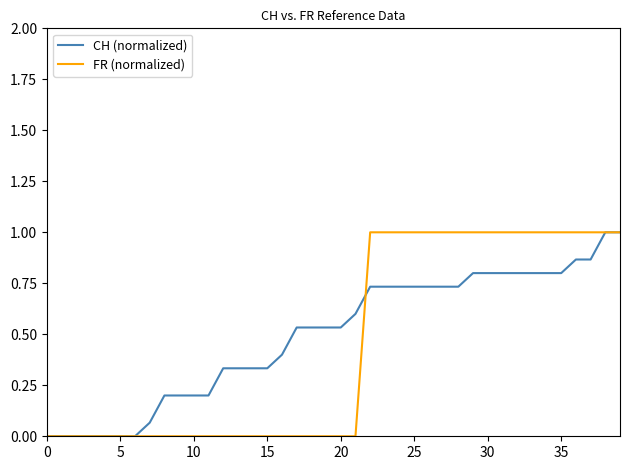

What is the maximum value for FR (normalized)?

1.0